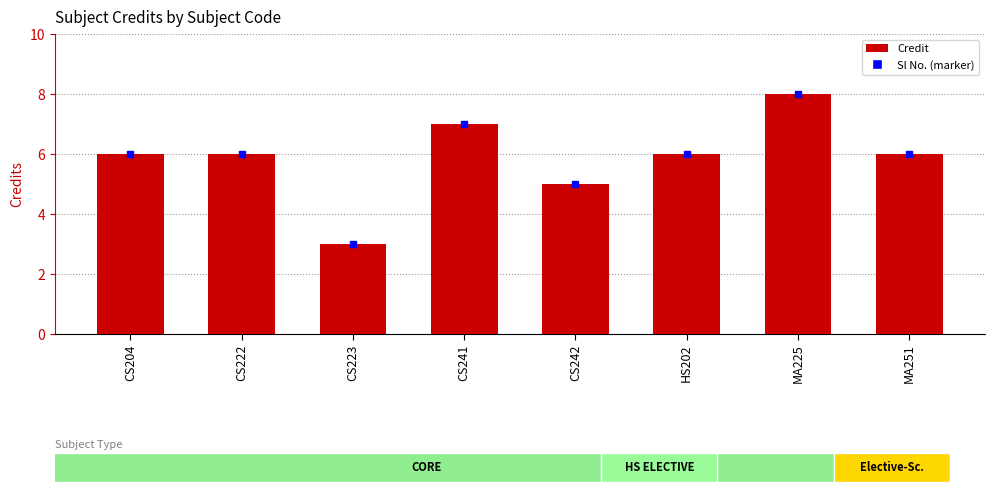

The chart shows a value of 5 at CS242. True or false?

True